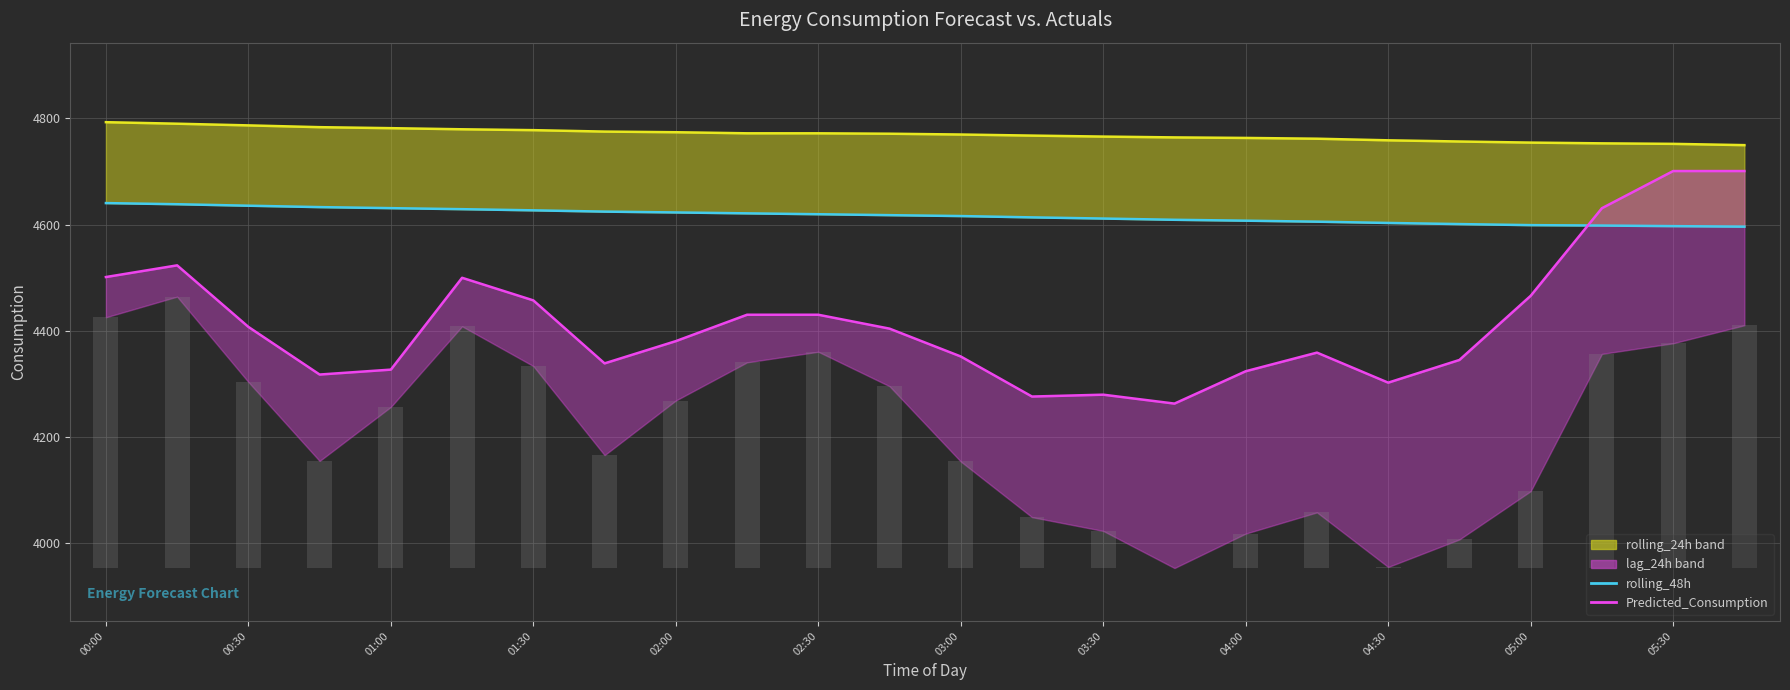

Is it true that Predicted_Consumption equals 4275.5 at 13?

True